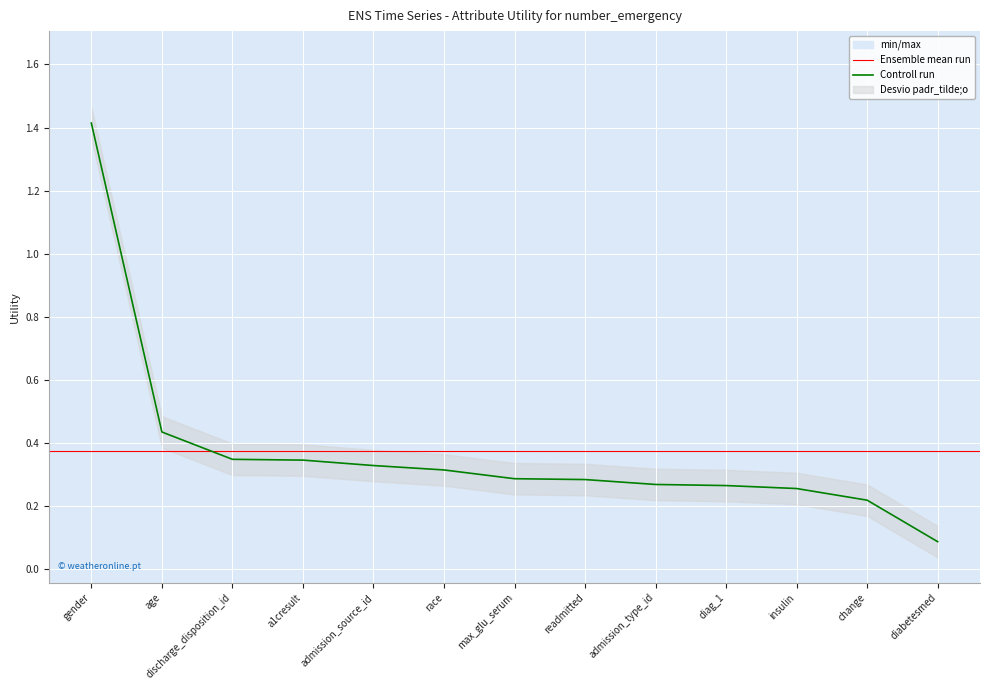

Which category has the lowest value across all series?

diabetesmed